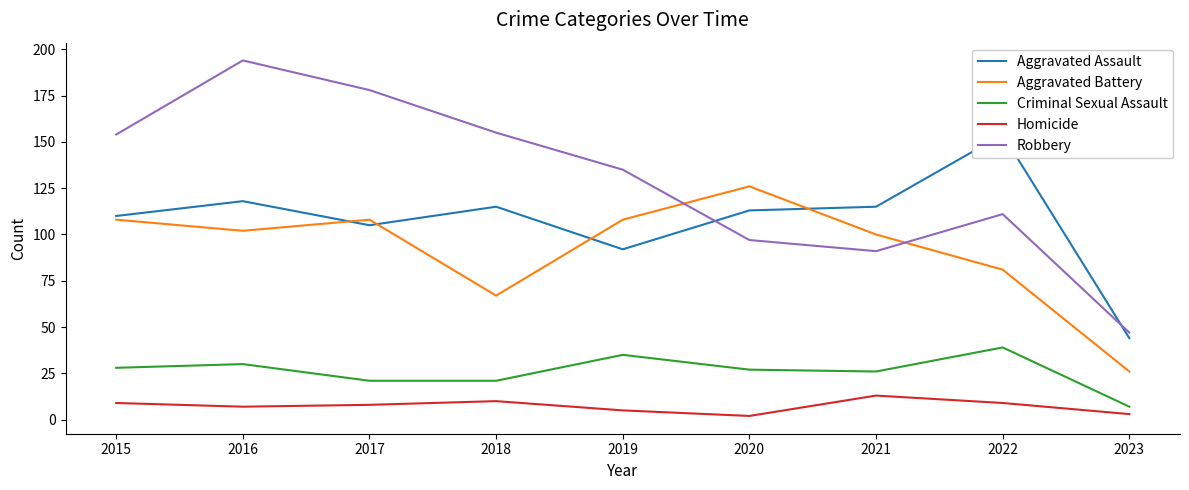

Where is Aggravated Battery nearest to the value 76?

2022